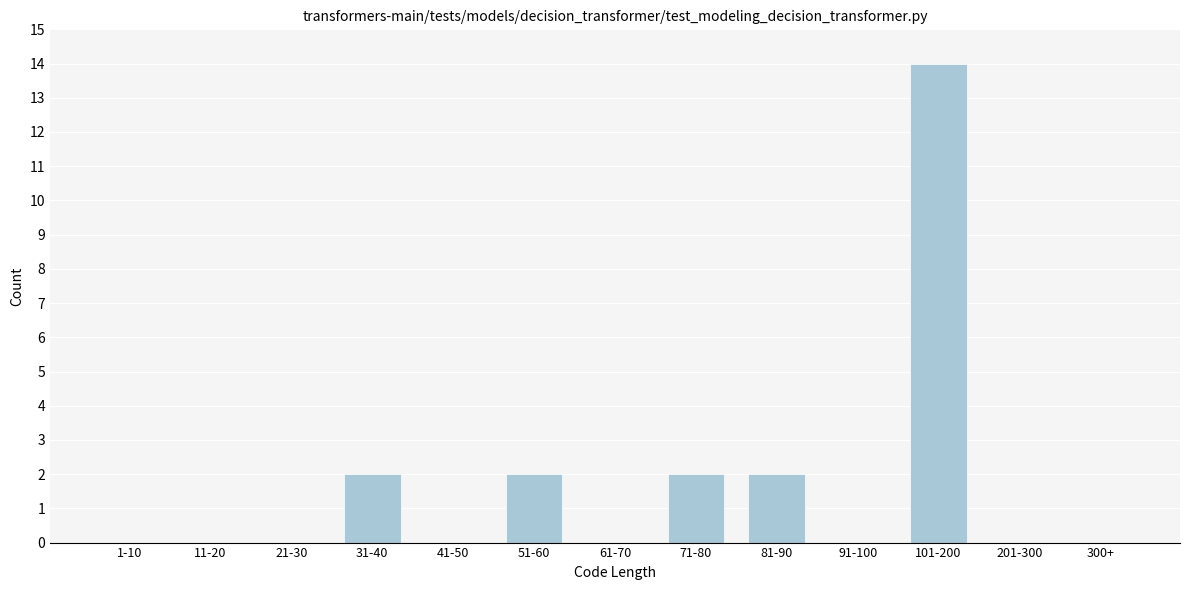

Reading right to left, extract all data points from this chart.

300+=0	201-300=0	101-200=14	91-100=0	81-90=2	71-80=2	61-70=0	51-60=2	41-50=0	31-40=2	21-30=0	11-20=0	1-10=0